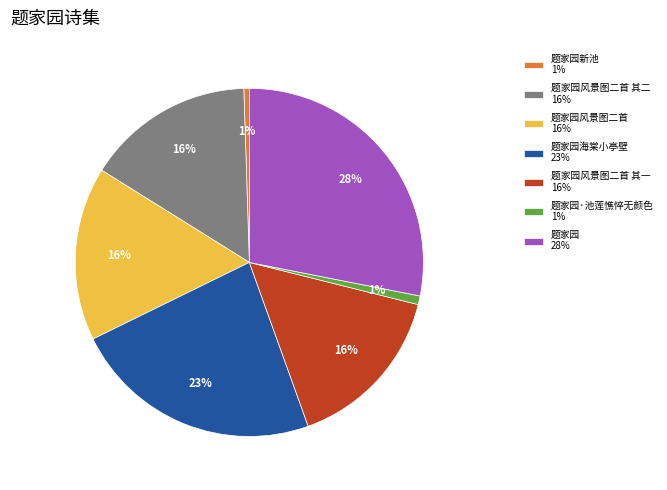

Between 题家园·池莲憔悴无颜色 1% and 题家园风景图二首 其一 16%, which is larger?

题家园风景图二首 其一 16%